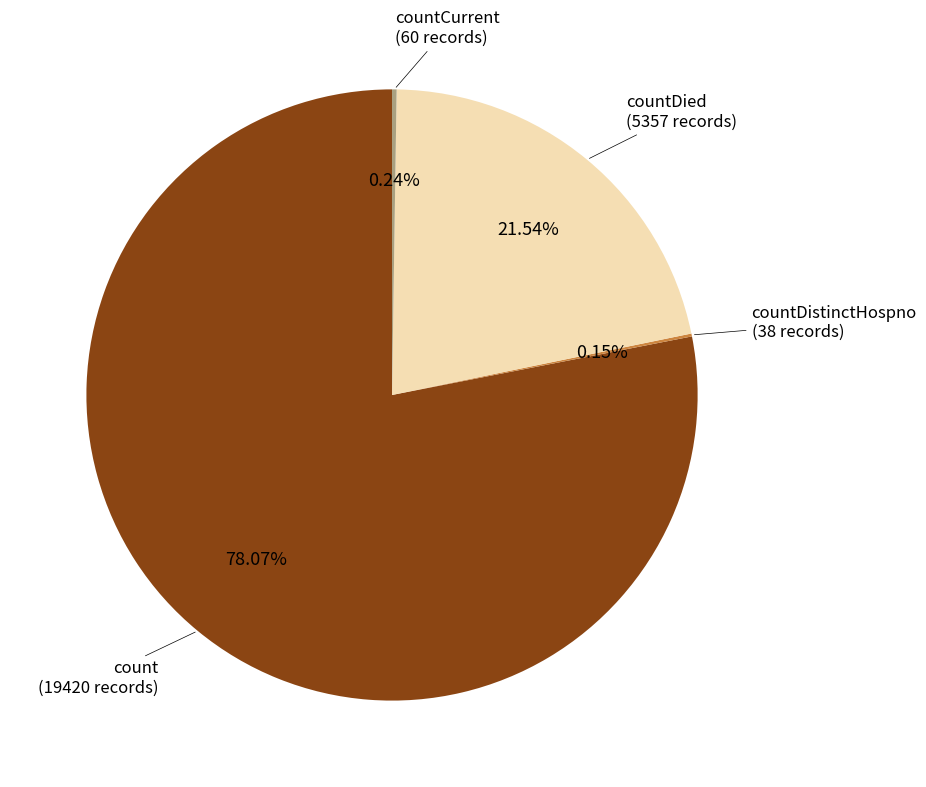

Is there a majority slice in this chart?

Yes